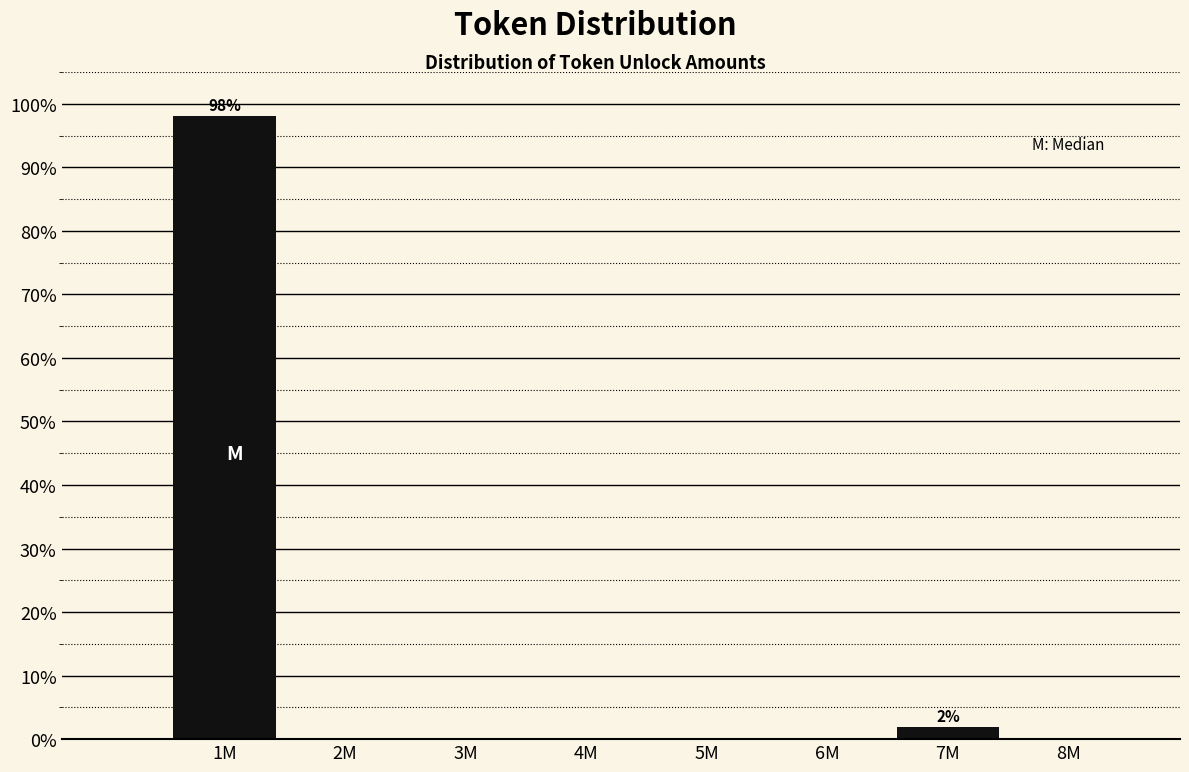

Reading left to right, extract all data points from this chart.

1M=98.1	2M=0.0	3M=0.0	4M=0.0	5M=0.0	6M=0.0	7M=1.9	8M=0.0